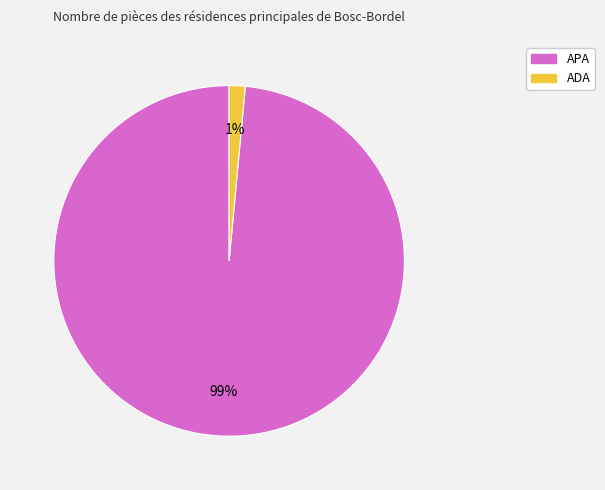

To the nearest percent, what percentage of the pie is ADA?

1%